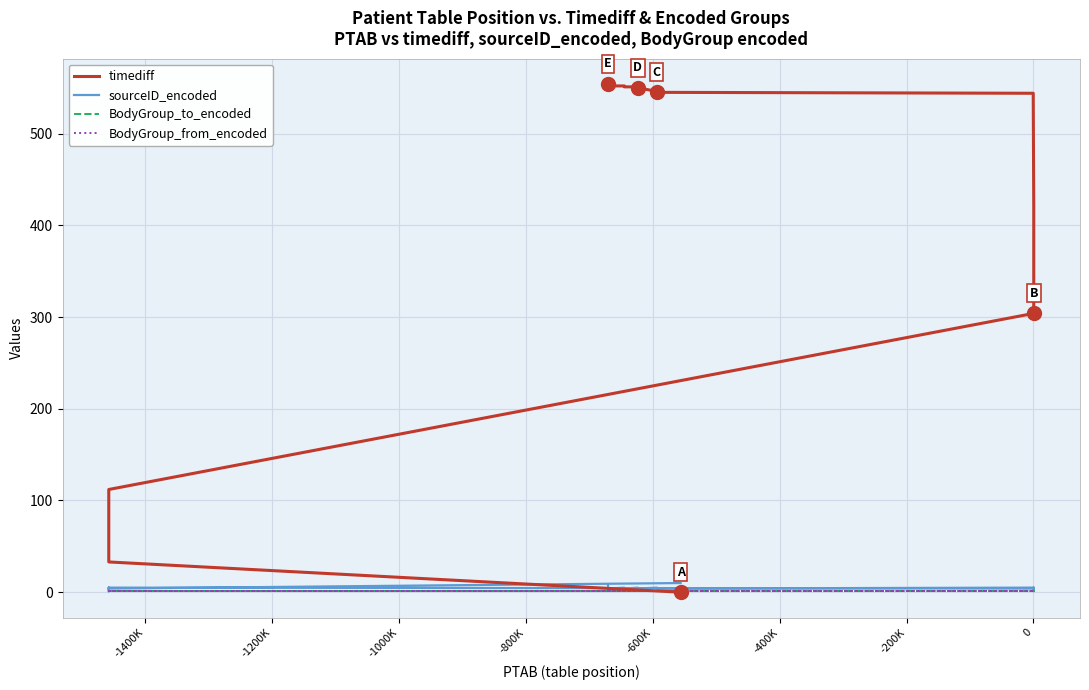

Is it true that BodyGroup_to_encoded equals 0 at -800K?

False